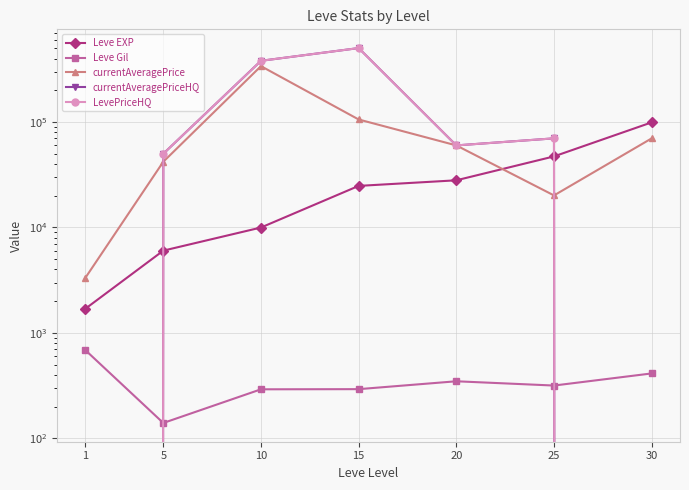

At which category is the sum across all series the highest?

15